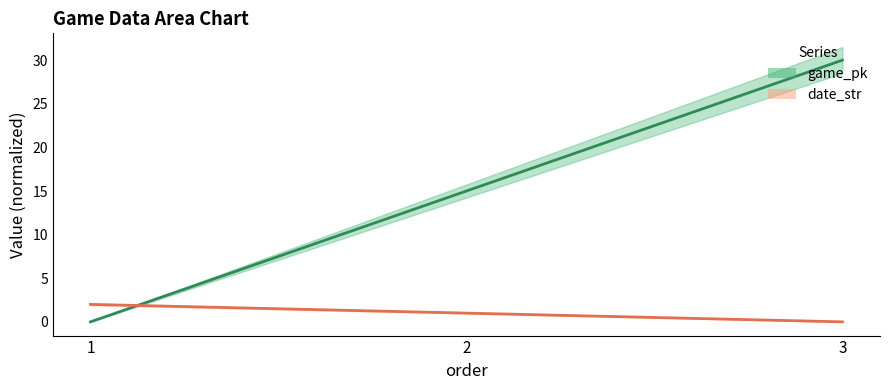

The value of game_pk at 2 is 15. True or false?

True